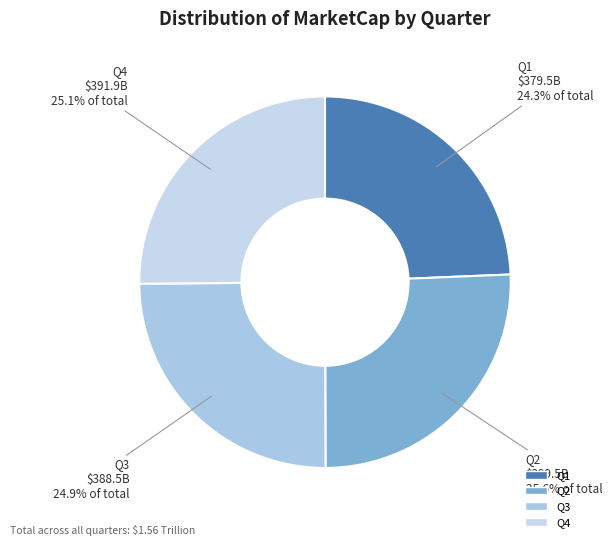

What is the ratio of the value at Q2 to the value at Q3?

1.0